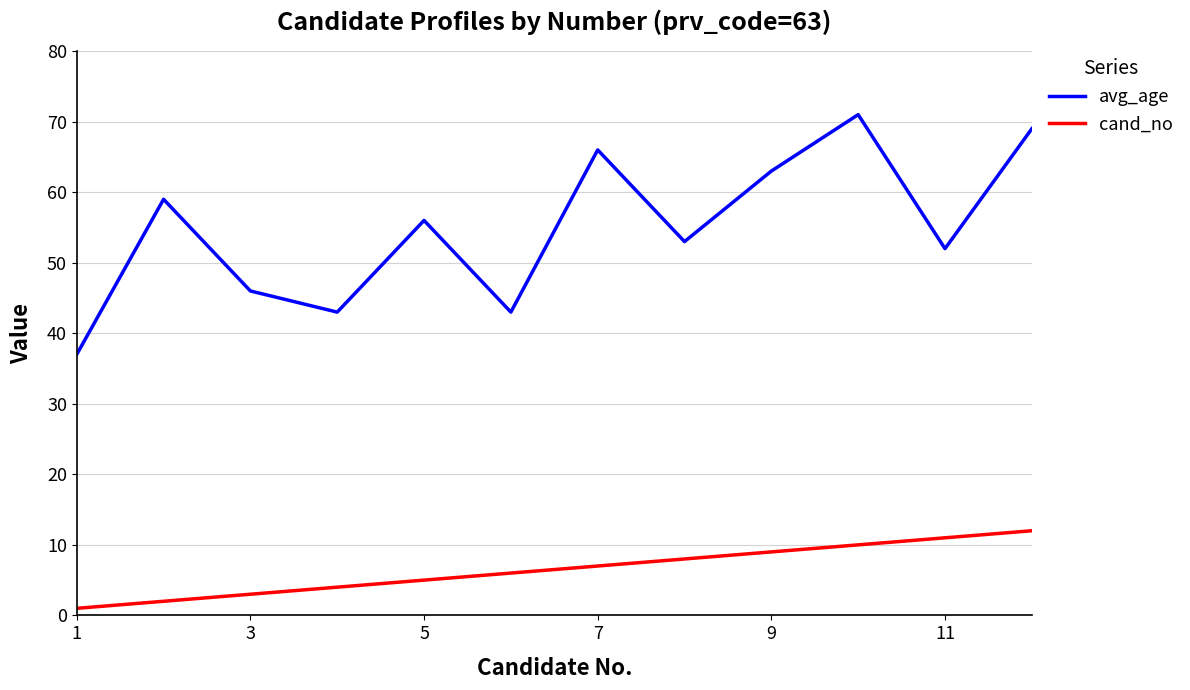

What is the minimum value for avg_age?

37